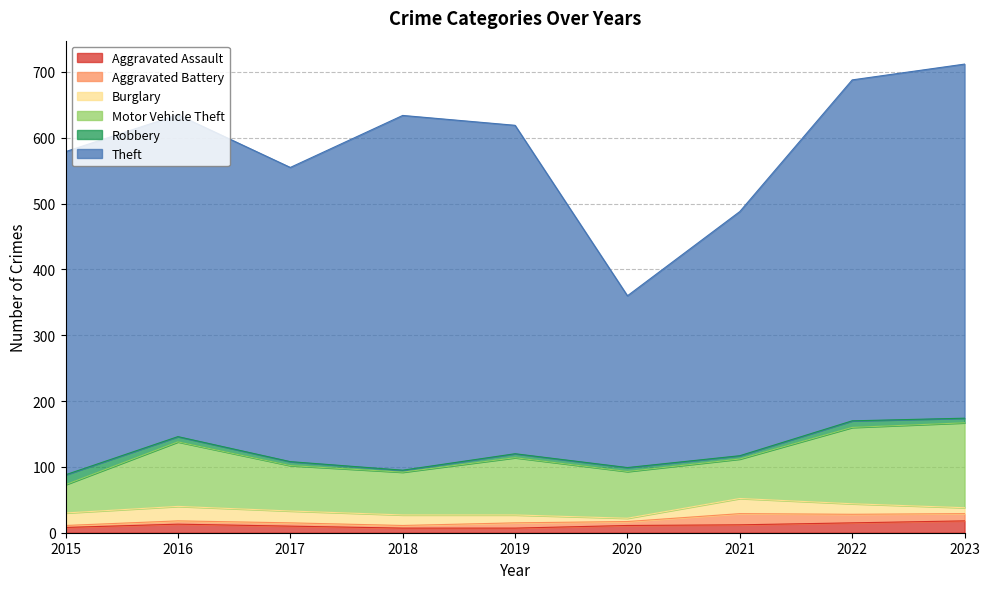

Reading left to right, transcribe all the data shown in this chart.

Aggravated Assault: 8	13	10	7	7	11	12	15	18
Aggravated Battery: 3	5	5	4	8	6	17	13	11
Burglary: 19	22	18	16	12	5	23	16	9
Motor Vehicle Theft: 43	98	69	65	87	71	60	116	129
Robbery: 15	8	6	3	6	6	5	10	7
Theft: 491	489	447	539	499	261	371	518	538